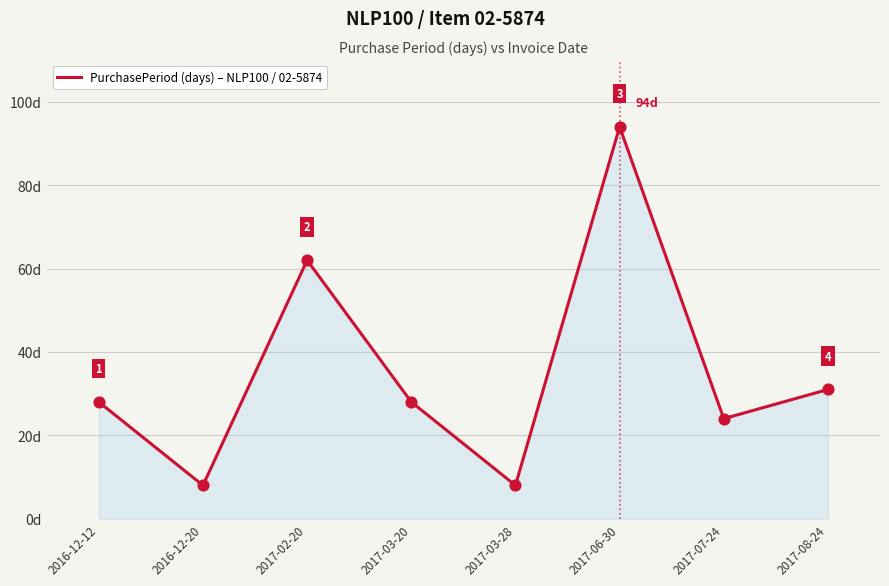

Between 2017-03-28 and 2017-06-30, which is larger?

2017-06-30